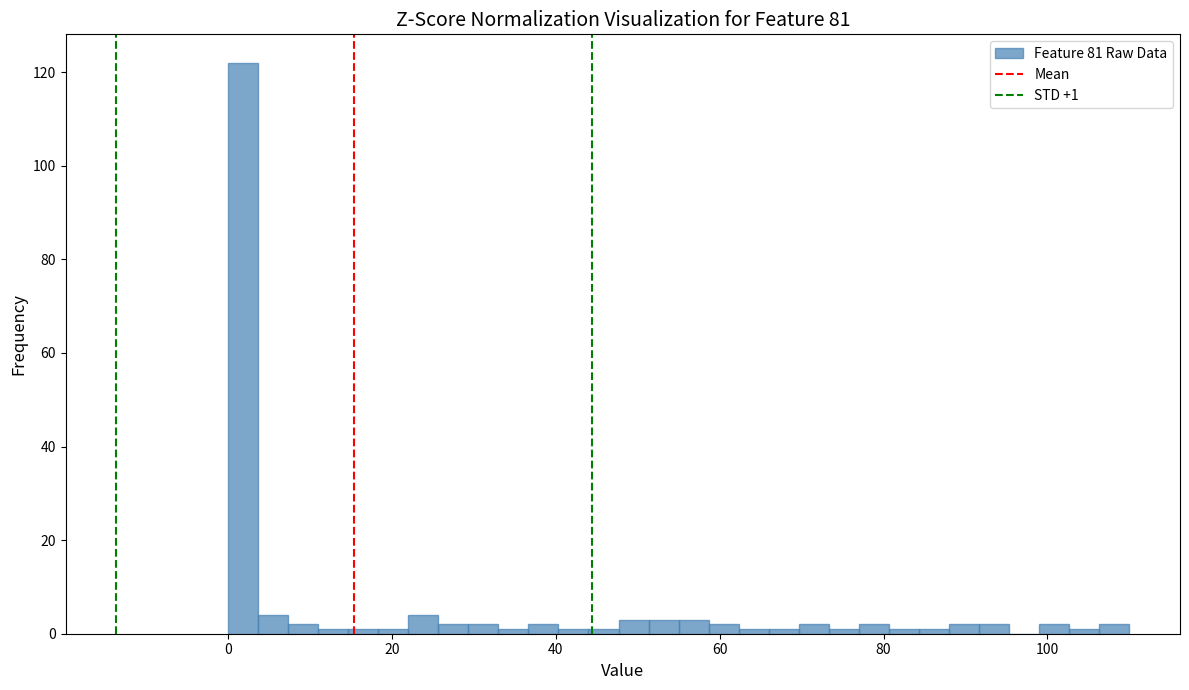

Read against the x-axis, roughly where is the centre of the tallest bar?

2